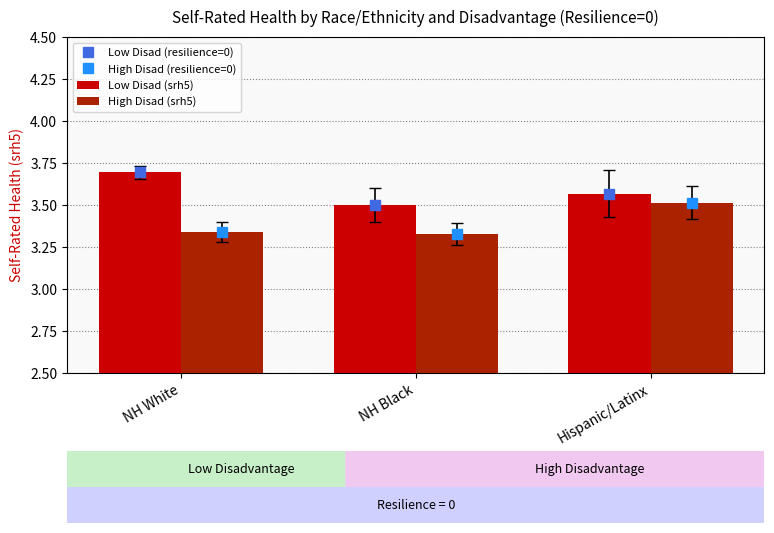

How many distinct data groups are displayed?

4